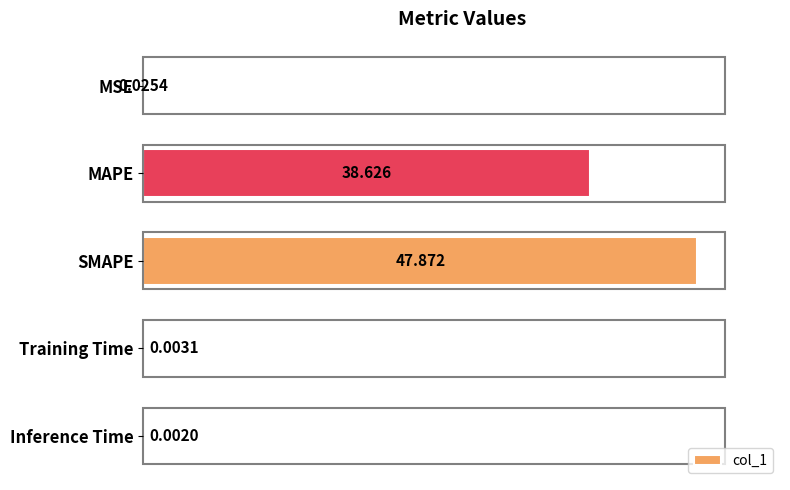

Between MSE and SMAPE, which is larger?

SMAPE